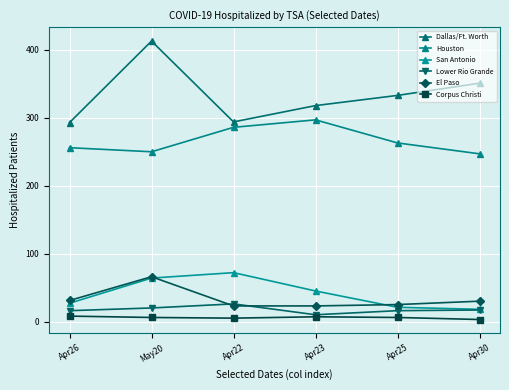

Where do San Antonio and El Paso first cross each other?

May20 and Apr22